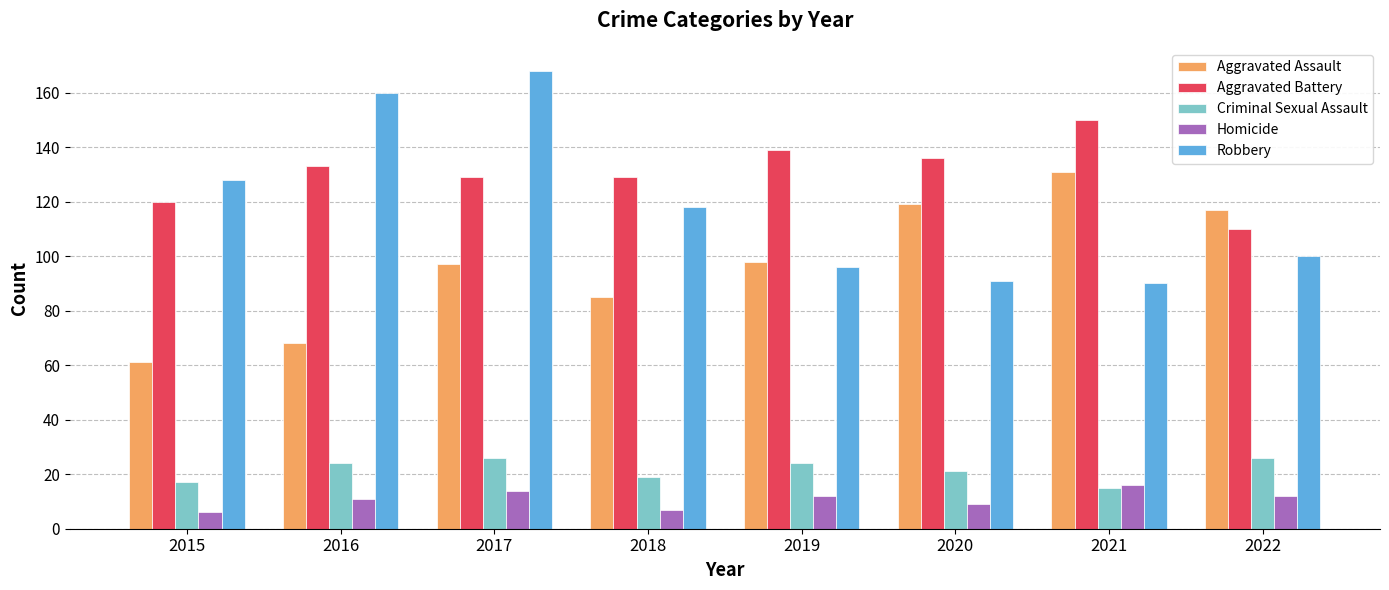

Is the value of Aggravated Assault at 2017 greater than the value of Aggravated Battery at 2019?

No